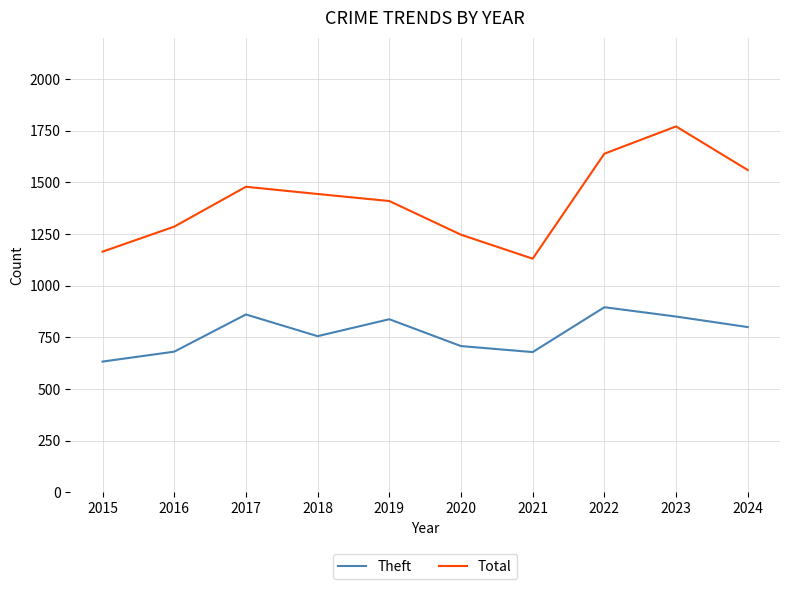

Read the Total value at 2019, to the nearest 50.

1400